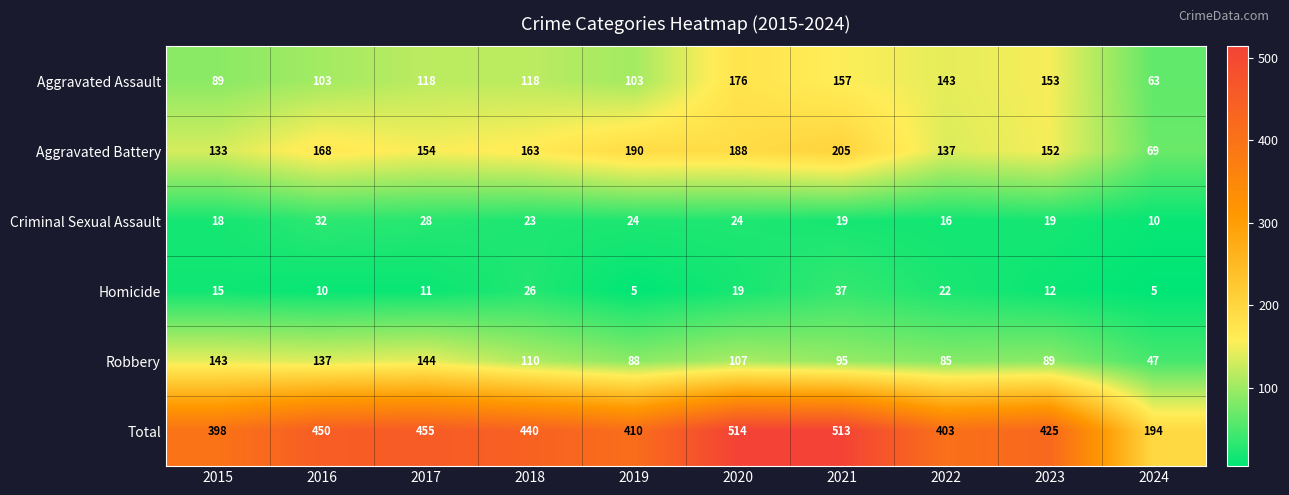

True or false: Criminal Sexual Assault has a value of 4 at 2022.

False